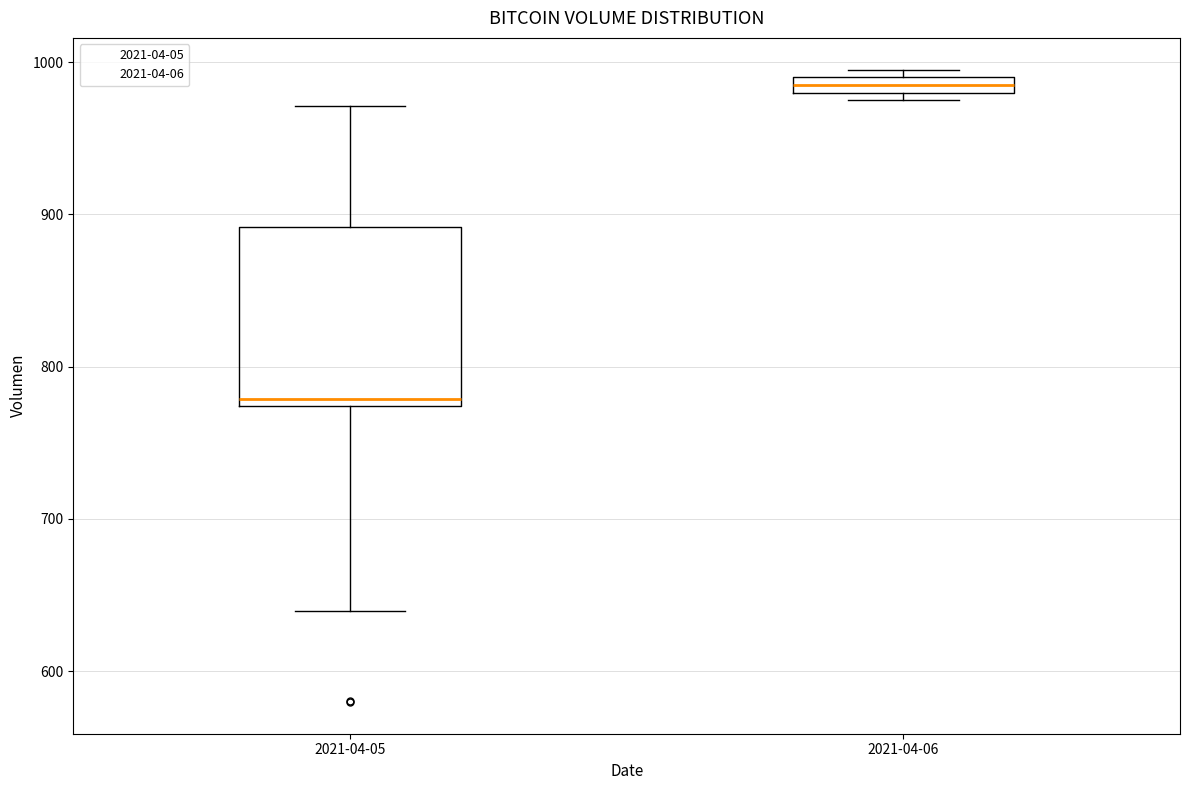

Which box's median line is the highest?

2021-04-06